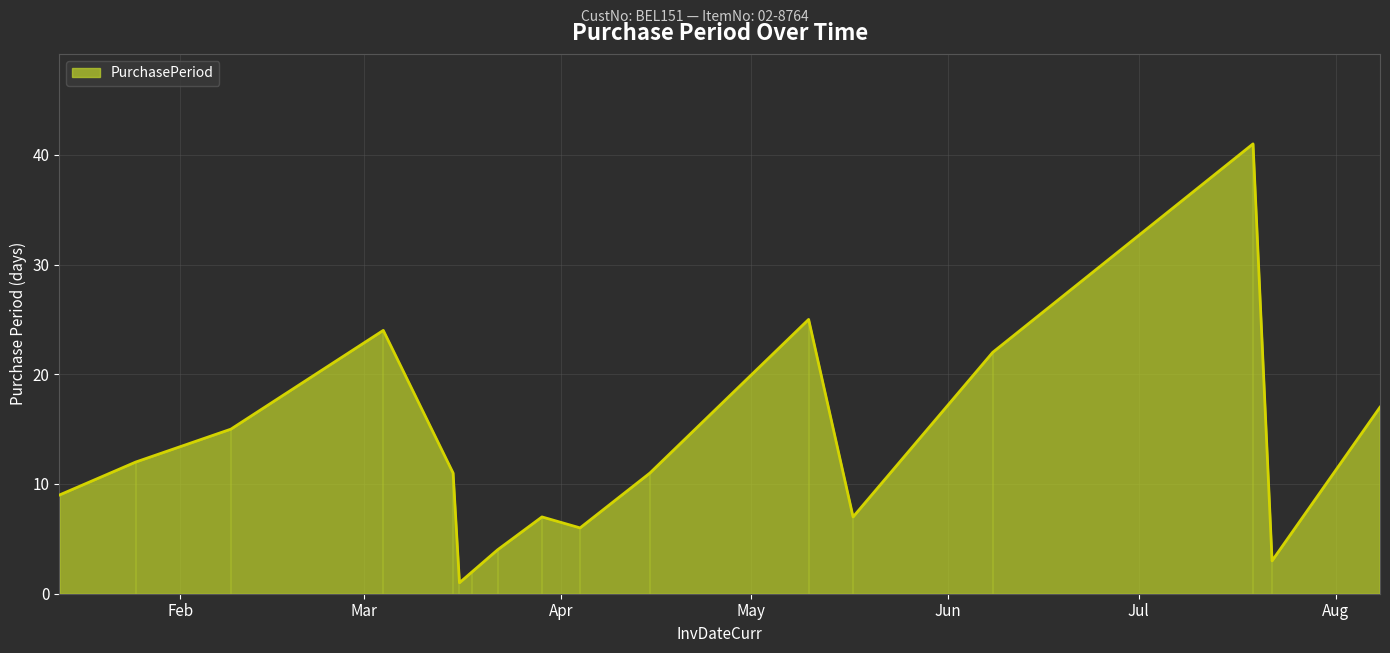

Reading left to right, transcribe all the data shown in this chart.

2016-01-13=9	2016-01-25=12	2016-02-09=15	2016-03-04=24	2016-03-15=11	2016-03-16=1	2016-03-18=2	2016-03-22=4	2016-03-29=7	2016-04-04=6	2016-04-15=11	2016-05-10=25	2016-05-17=7	2016-06-08=22	2016-07-19=41	2016-07-22=3	2016-08-08=17